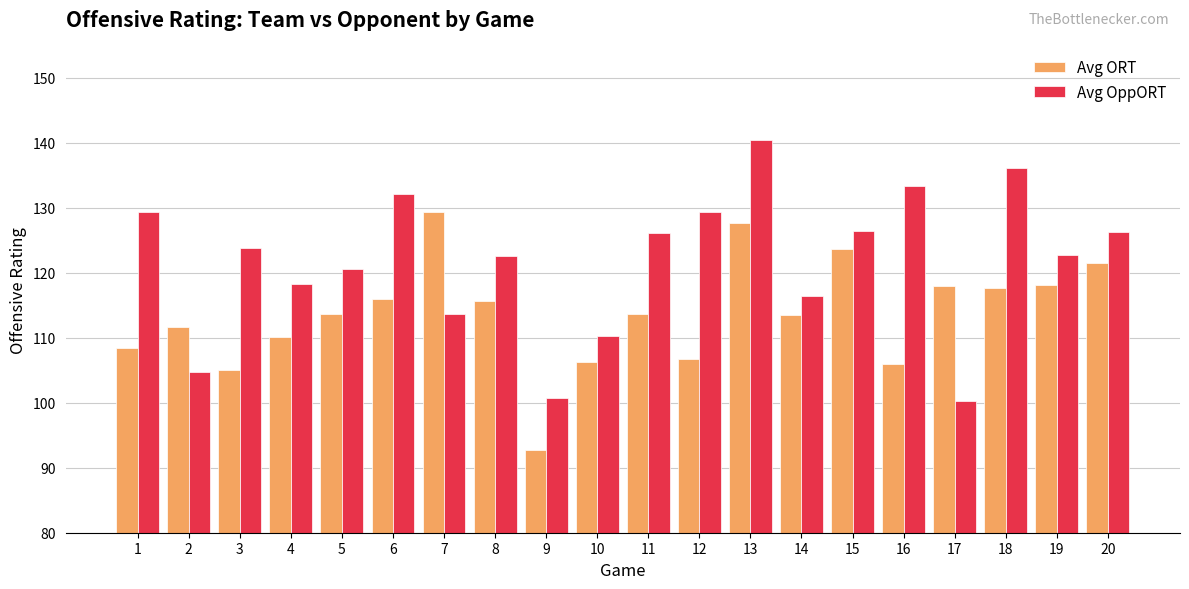

Is it true that Avg OppORT equals 129.4 at 12?

True